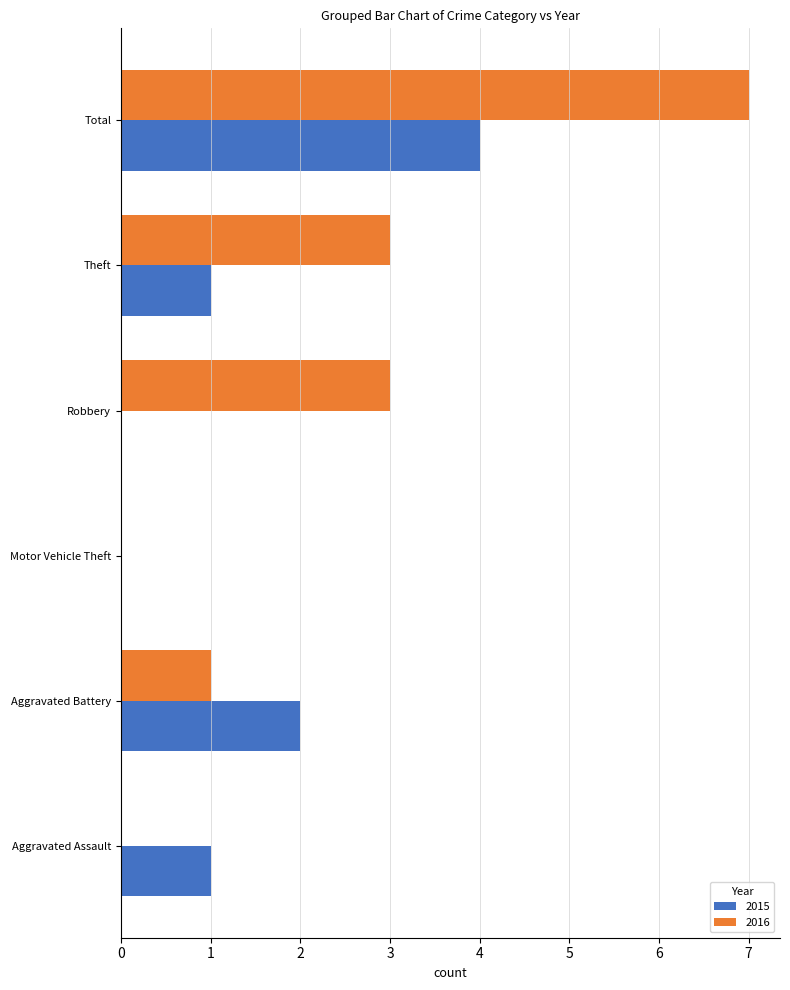

Count the number of categories in the chart.

6